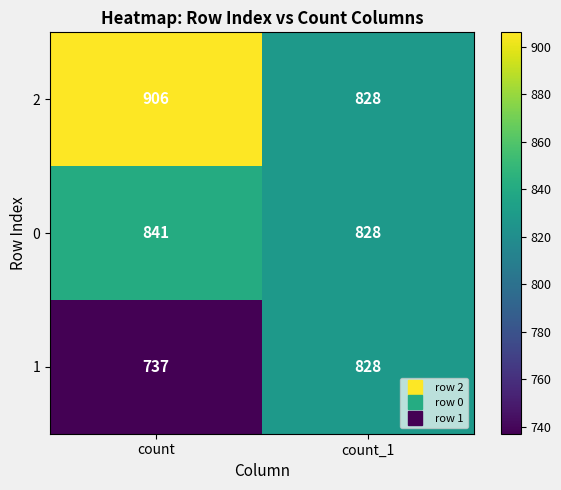

Where is 1 nearest to the value 782?

count